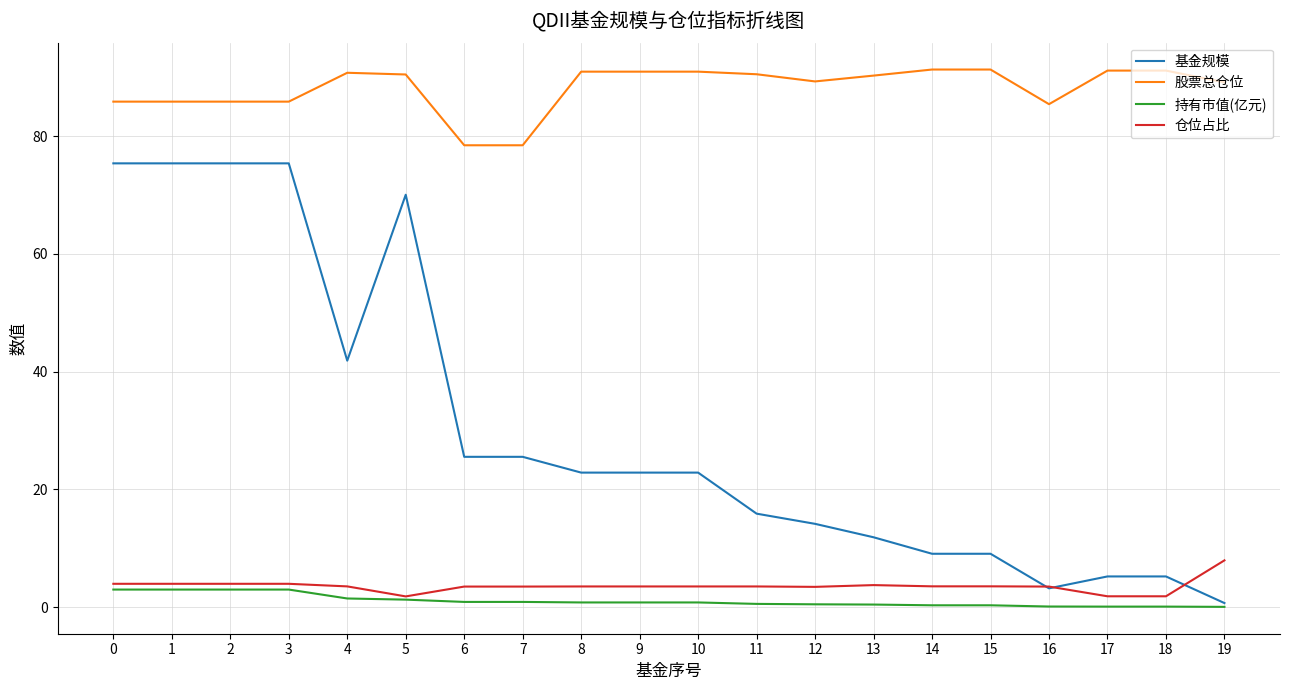

True or false: 仓位占比 and 股票总仓位 intersect in this chart.

False